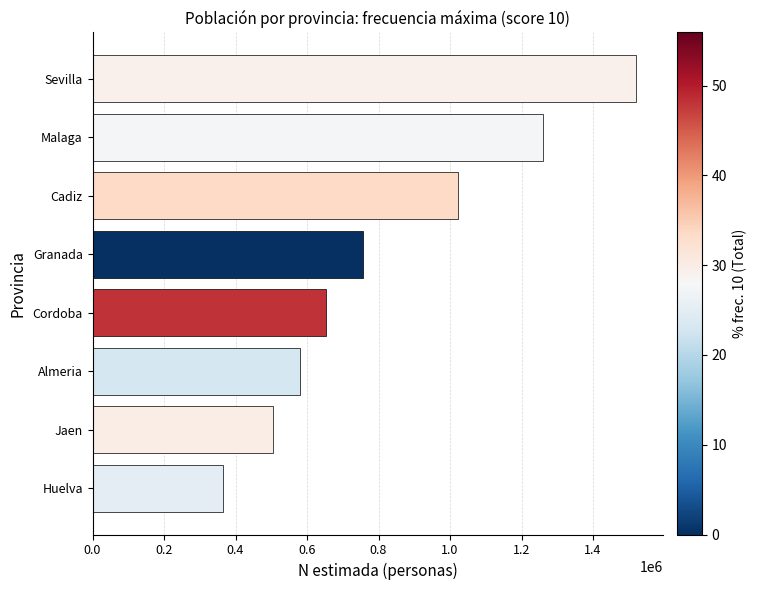

True or false: the data shows 1023463 at Cadiz.

True